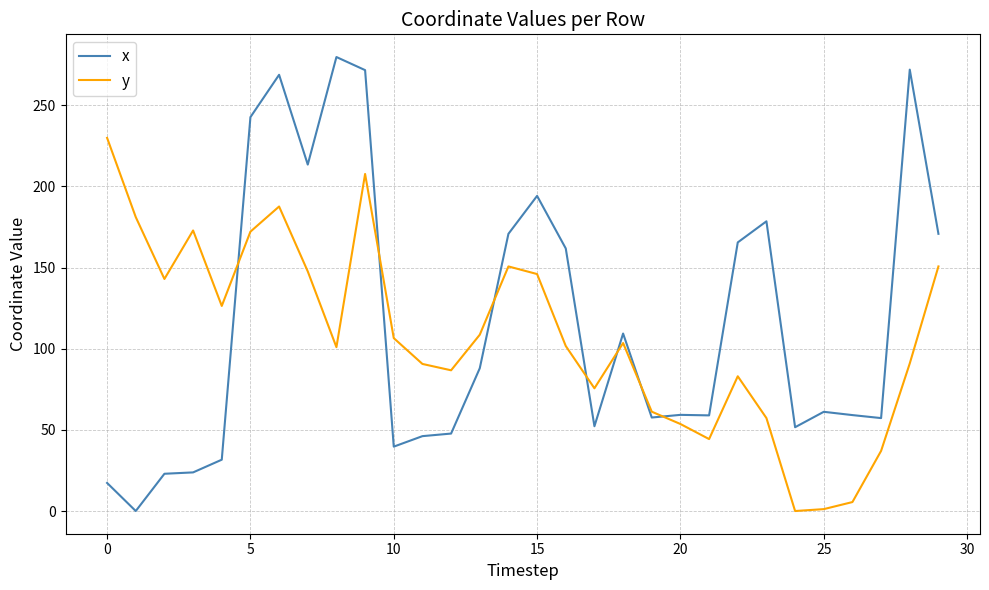

Which series has the largest range (max minus min)?

x